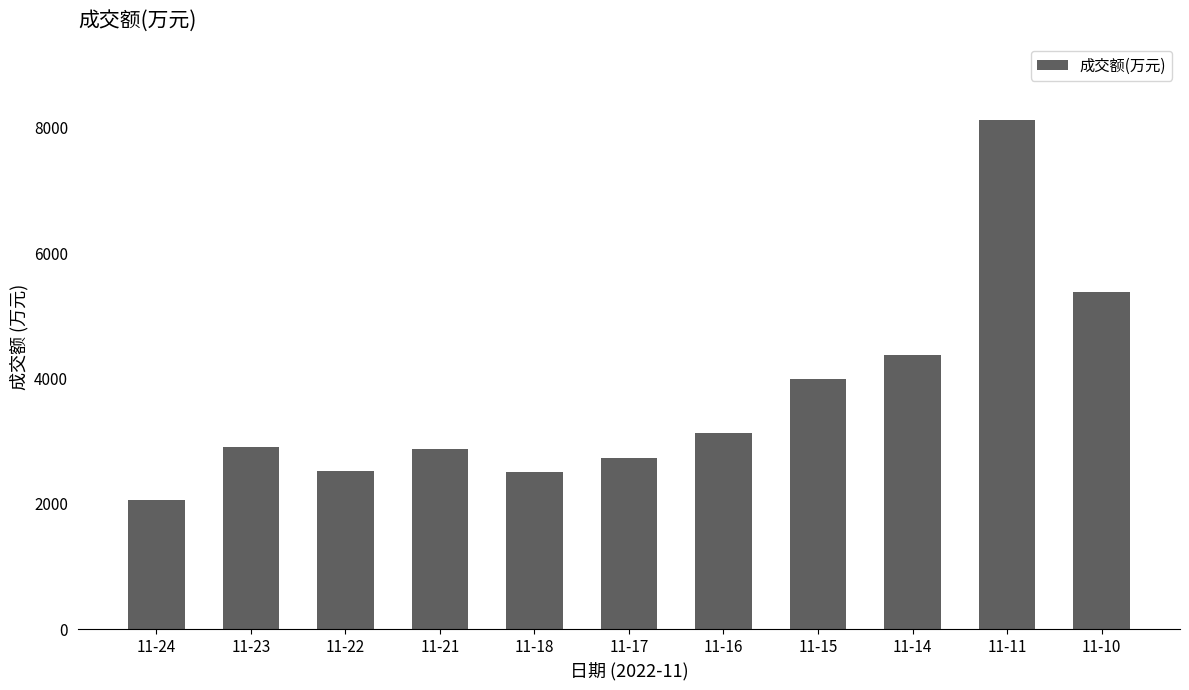

Which label corresponds to the largest value in the chart?

11-11